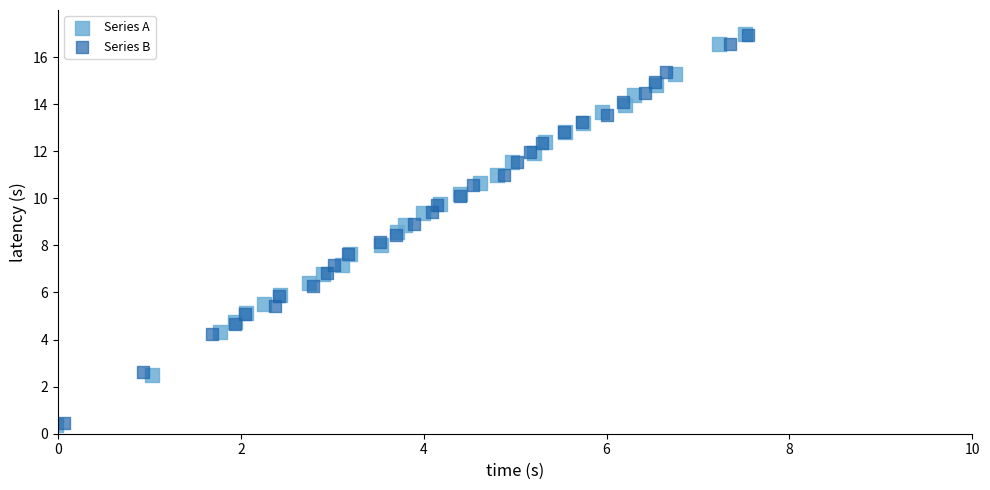

Which series has the largest Y range (max minus min)?

Series A